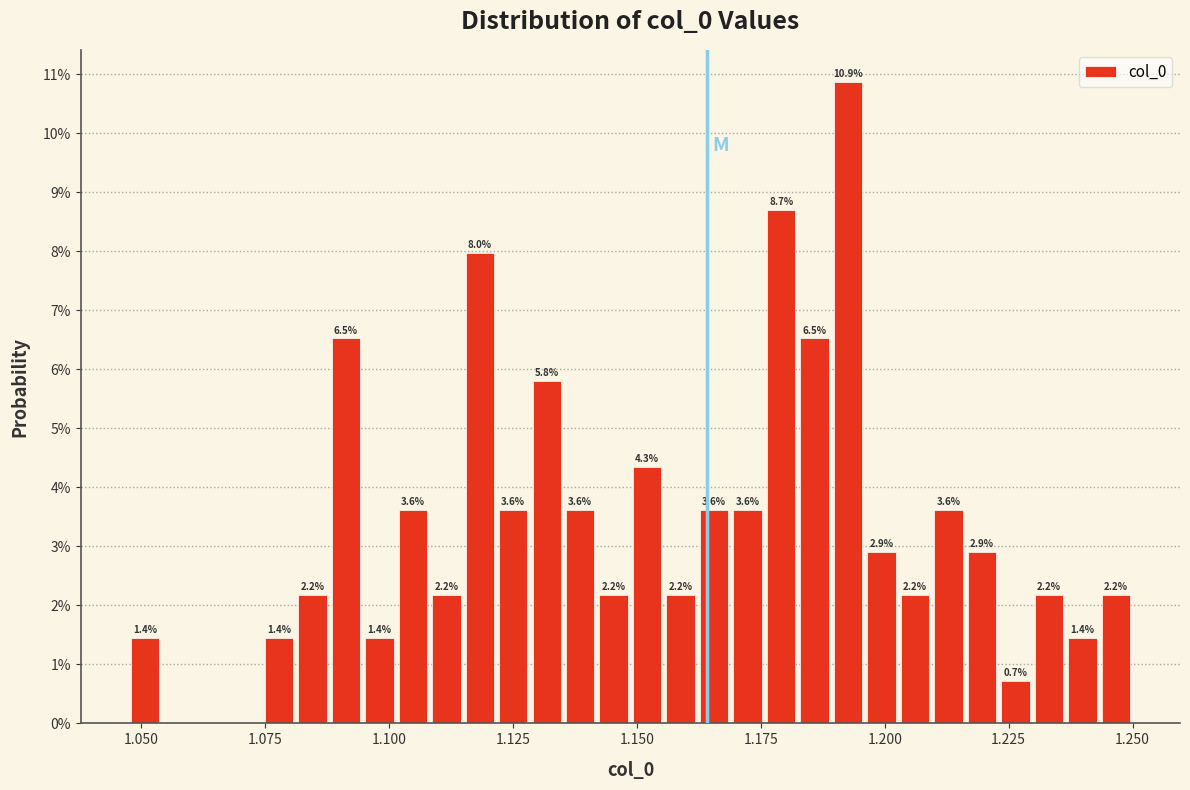

Around what value on the x-axis is the tallest bar? Give the approximate position of its centre, as read against the axis.

1.195